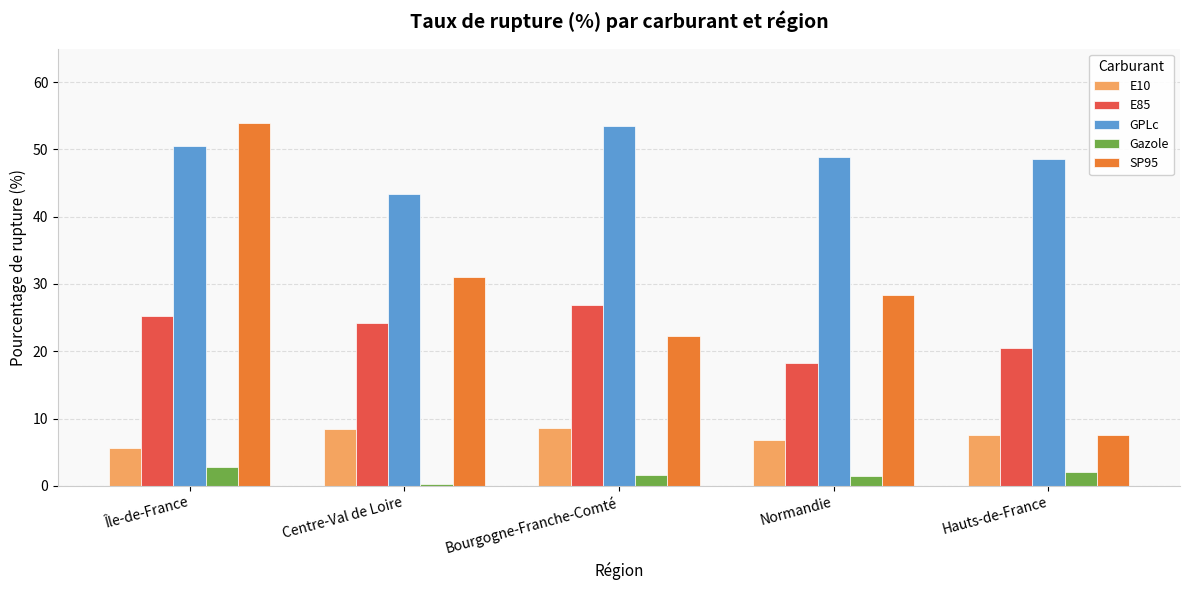

How many groups of bars are there?

5